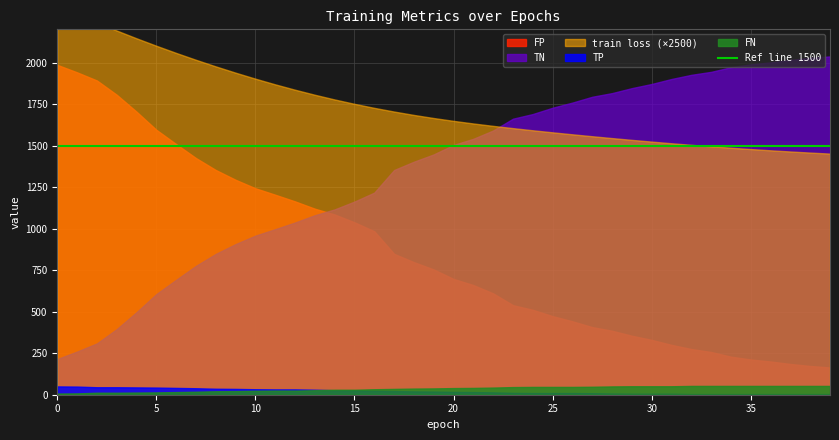

How many intersections are there between TN and FP?

1